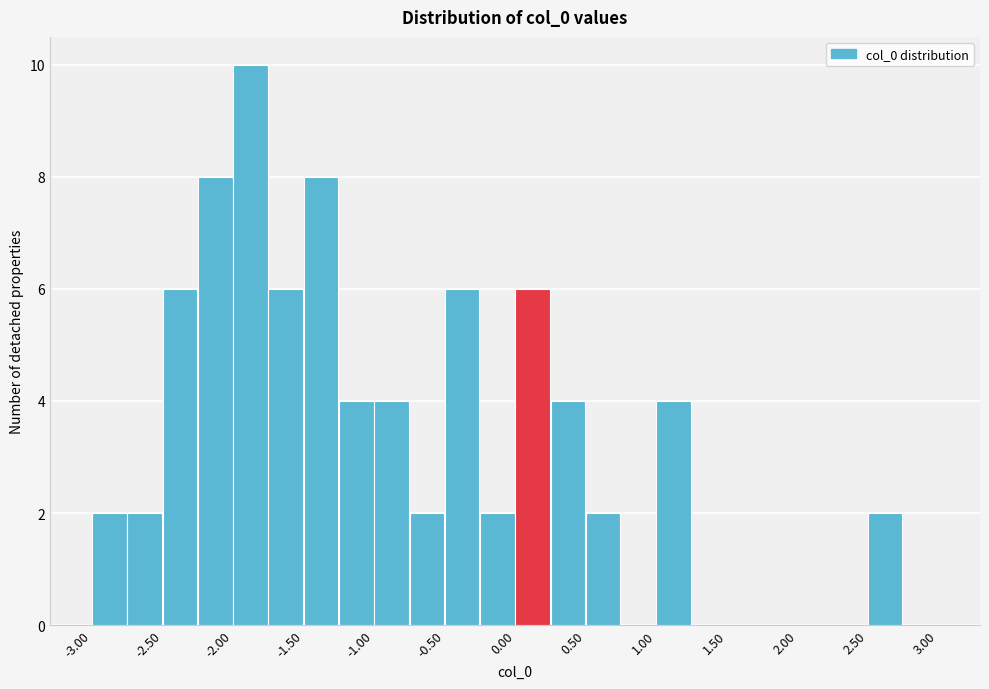

Over which range of the x-axis is the bar tallest?

-2.00 to -1.75